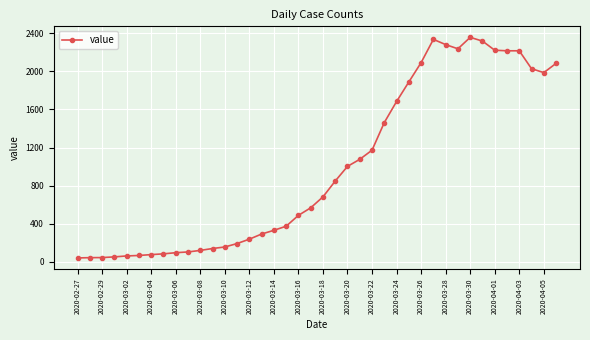

What is the value of the 6th point from the left?

67